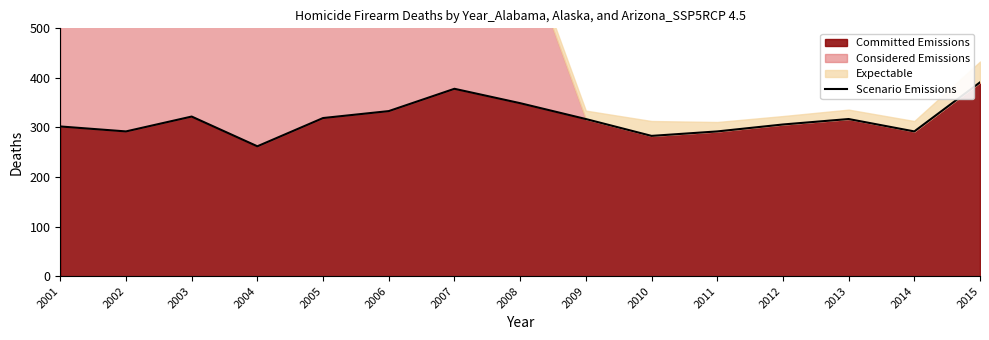

What is the difference between the maximum and minimum values?

129